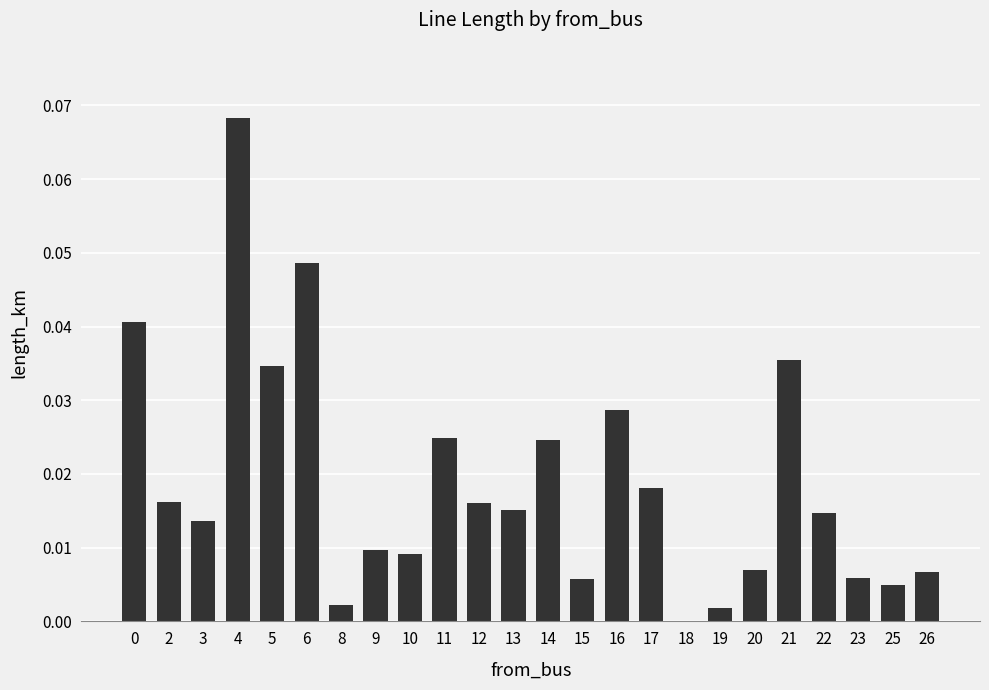

The chart shows a value of 0.0 at 2. True or false?

True